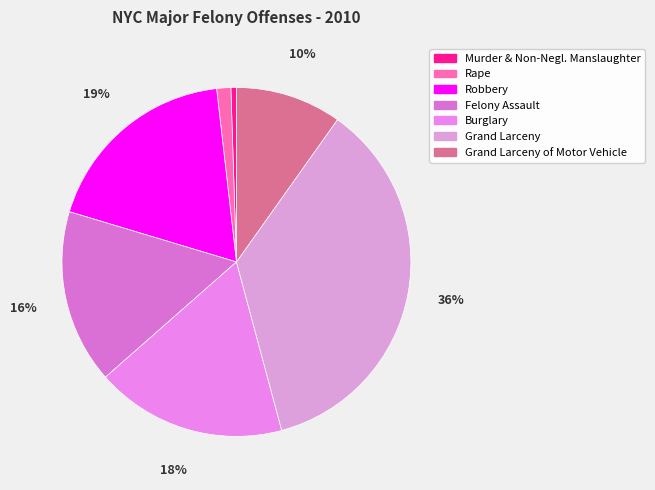

How many slices are in this pie chart?

7